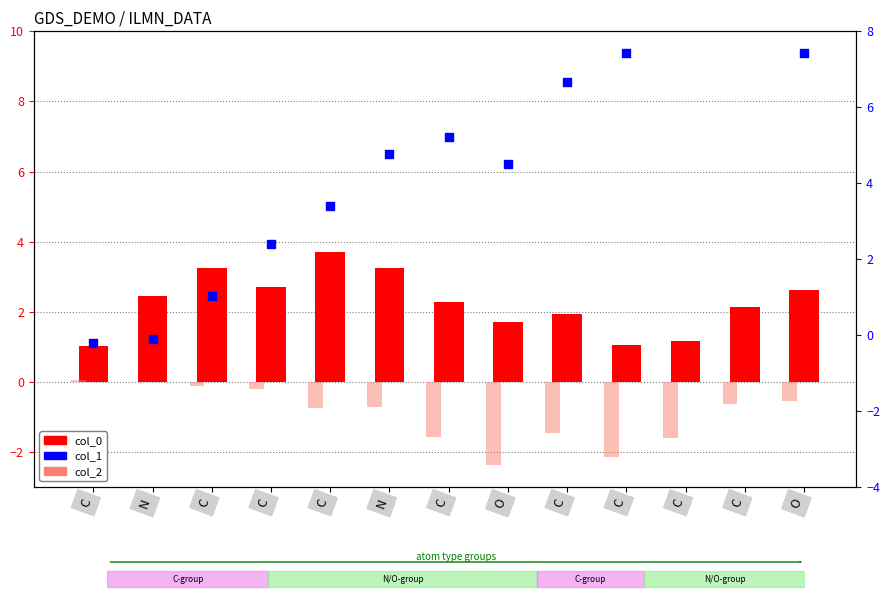

Which series contains the lowest Y value?

col_2 (z)